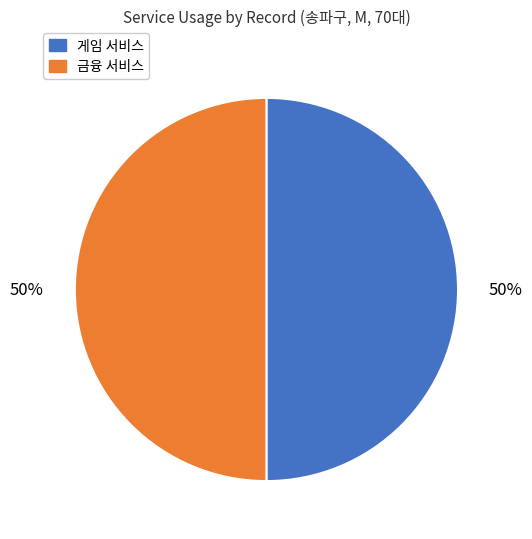

Do 게임 서비스 and 금융 서비스 together represent more than half of the pie?

Yes